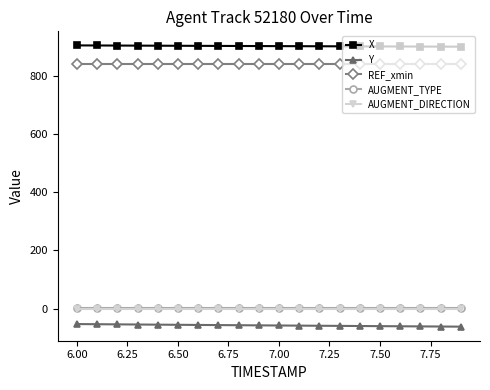

What is the minimum value for REF_xmin?

843.4